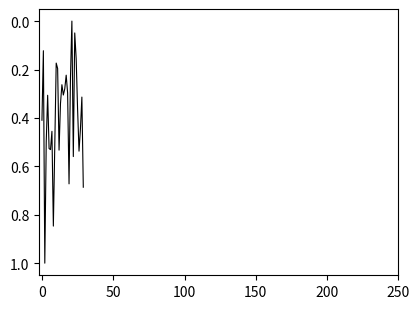

What is the difference between the maximum and minimum values?

1.0